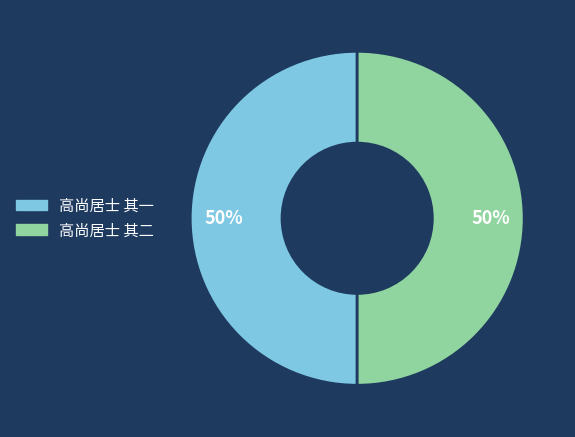

Is it true that 高尚居士 其一 is 43% of the pie?

False